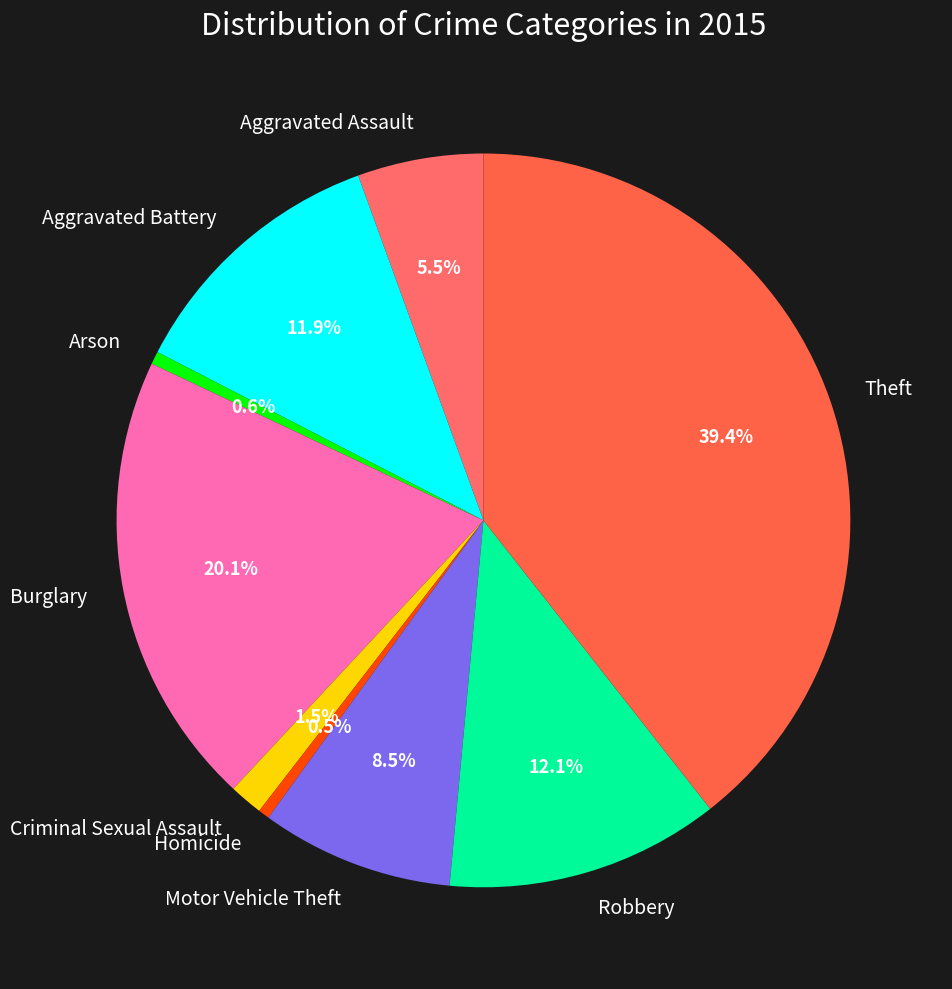

How much of the chart is everything except Aggravated Assault?

94.5%